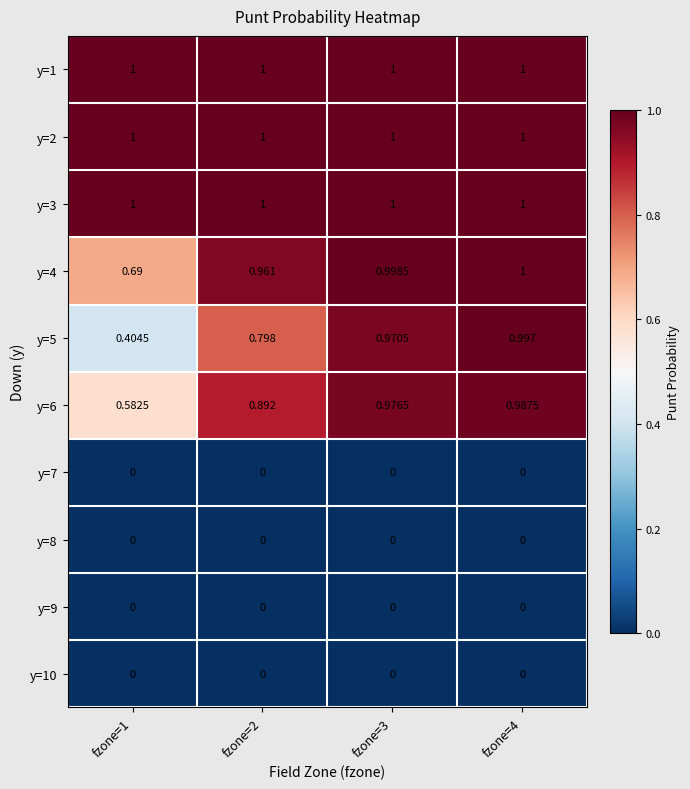

Between fzone=2 and fzone=4, which series saw the biggest shift?

y=5